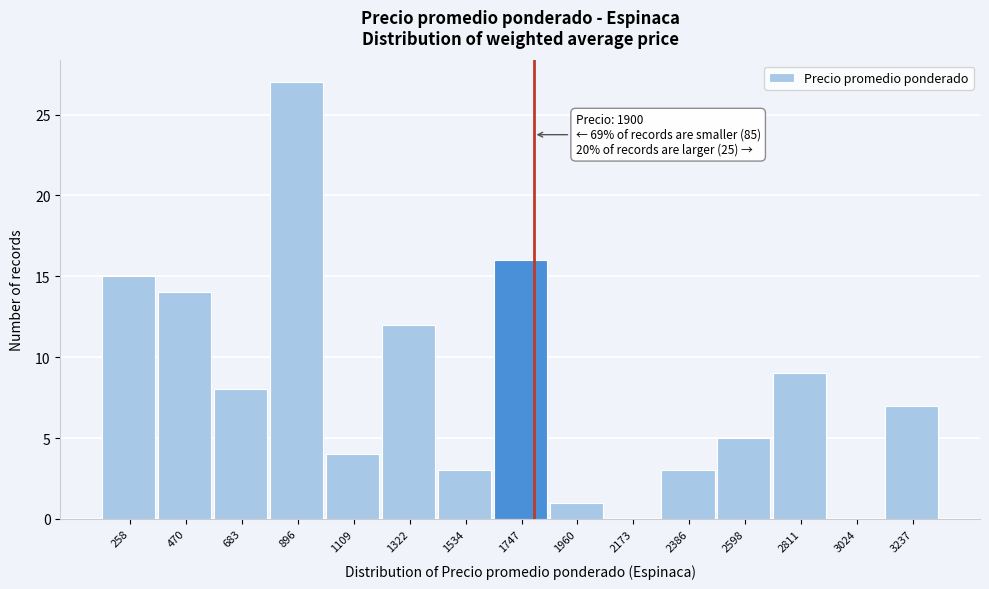

Reading right to left, list all the values displayed in this chart.

3237=7	3024=0	2811=9	2598=5	2386=3	2173=0	1960=1	1747=16	1534=3	1322=12	1109=4	896=27	683=8	470=14	258=15